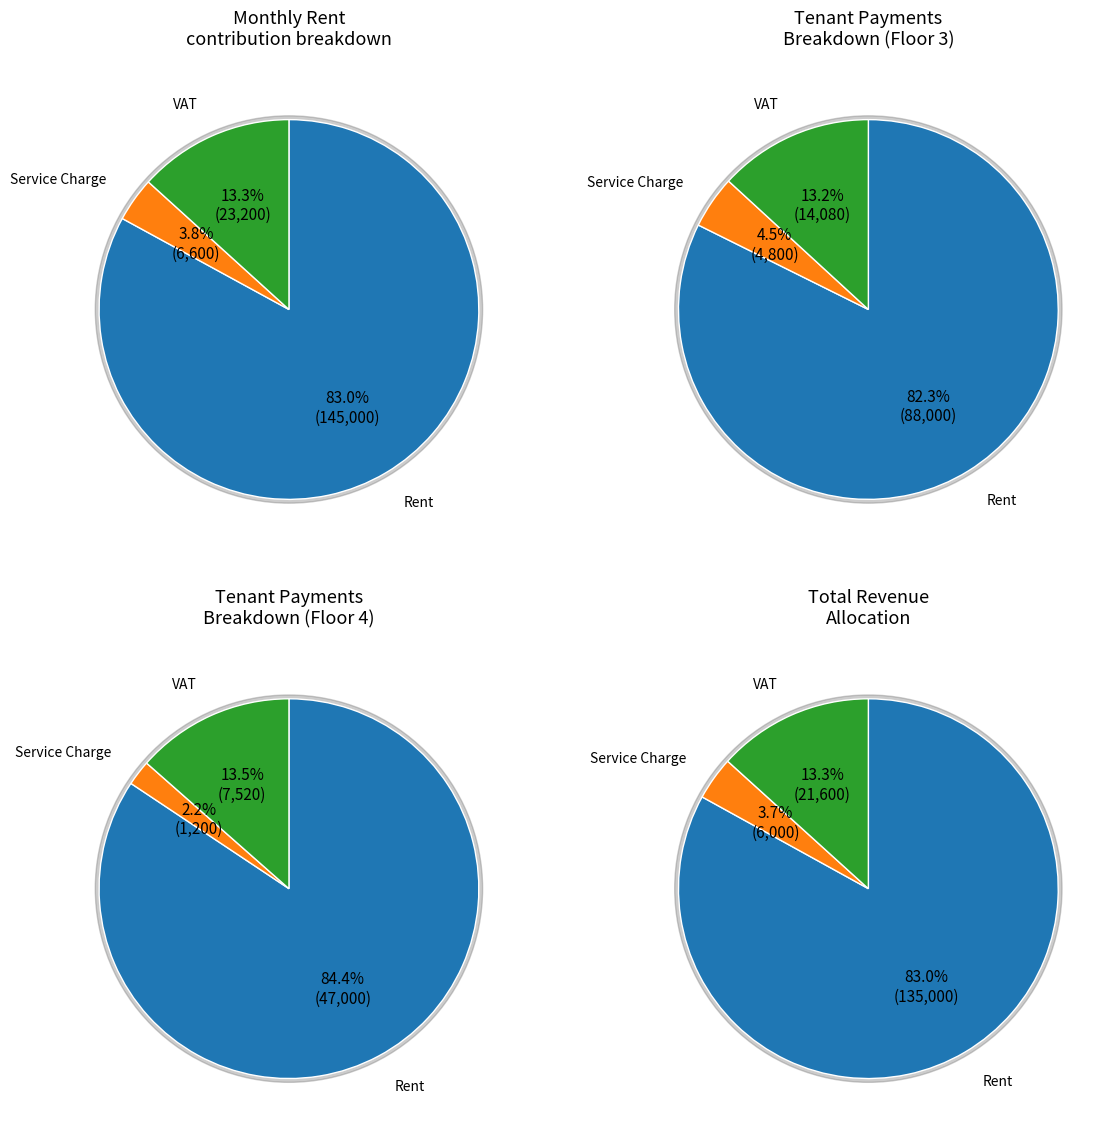

Rank the series by their maximum value, from lowest to highest.

Service Charge, VAT, Rent